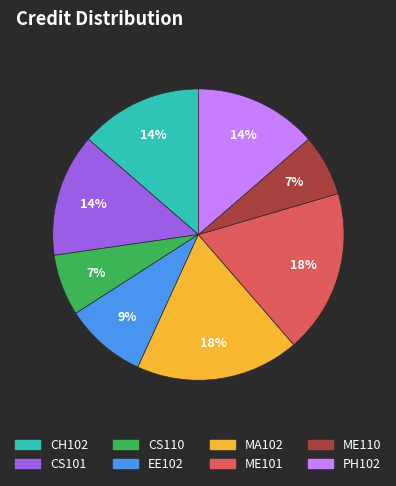

Approximately how many times larger is the value at PH102 compared to CS110?

2.0